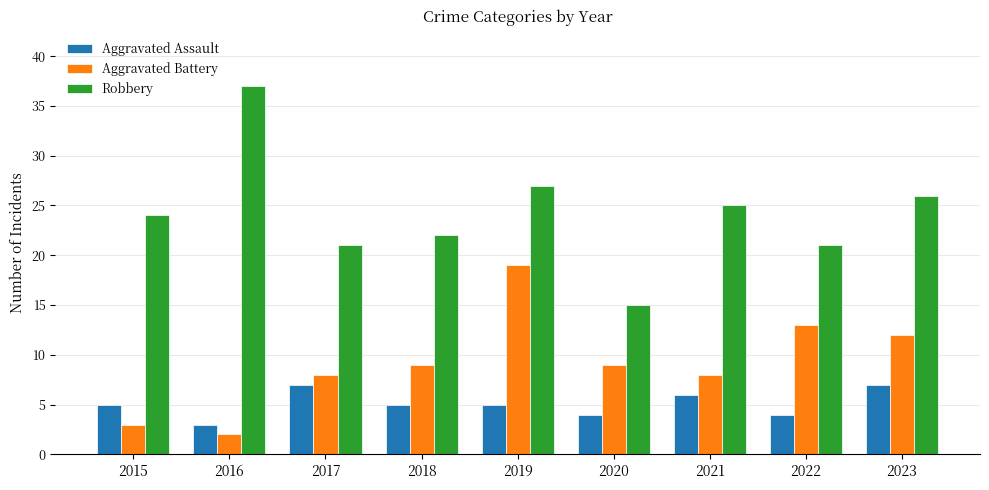

Reading left to right, list all the values displayed in this chart.

Aggravated Assault: 2015=5	2016=3	2017=7	2018=5	2019=5	2020=4	2021=6	2022=4	2023=7
Aggravated Battery: 2015=3	2016=2	2017=8	2018=9	2019=19	2020=9	2021=8	2022=13	2023=12
Robbery: 2015=24	2016=37	2017=21	2018=22	2019=27	2020=15	2021=25	2022=21	2023=26